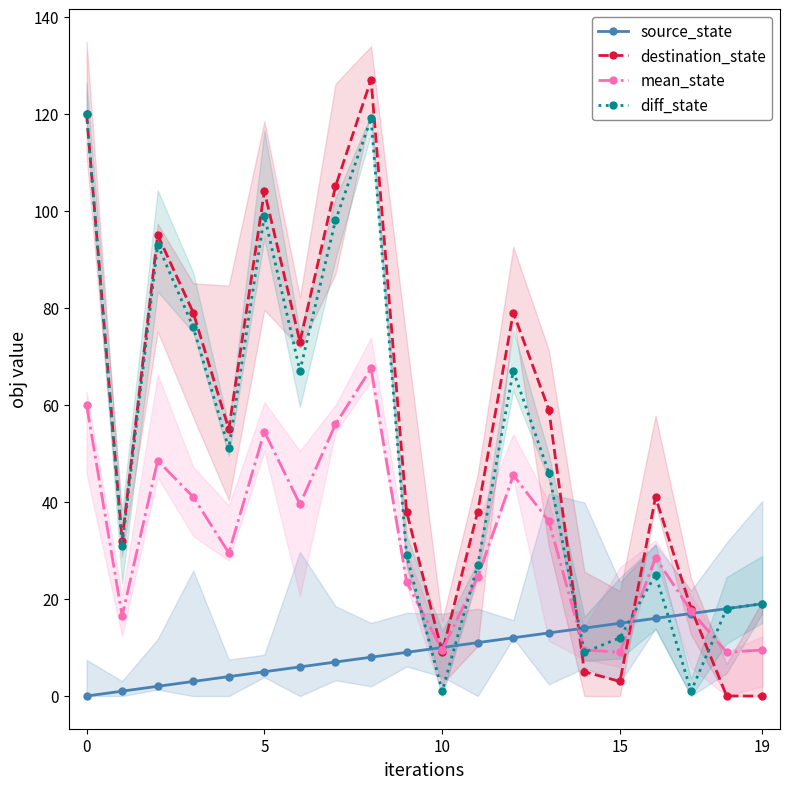

Between which two adjacent categories do source_state and mean_state first intersect?

9 and 10